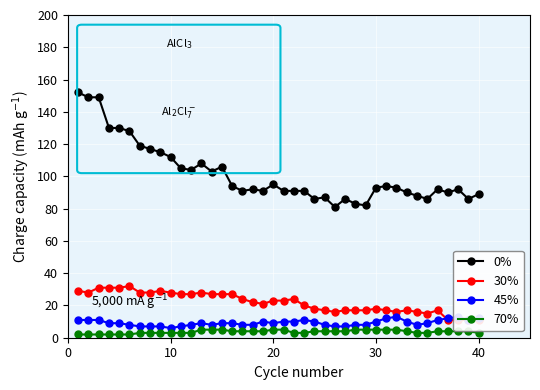

The value of 0% at 10 is 28. True or false?

False